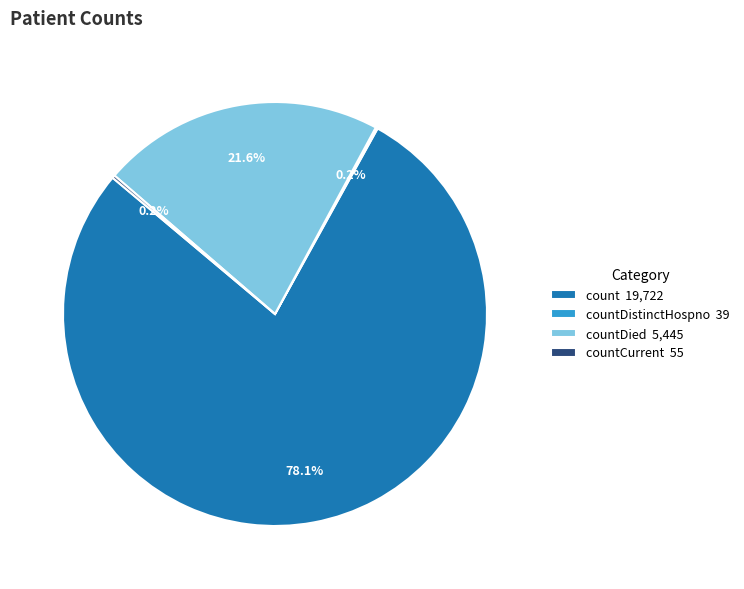

What is the total percentage of count 19,722 and countDied 5,445?

99.6%